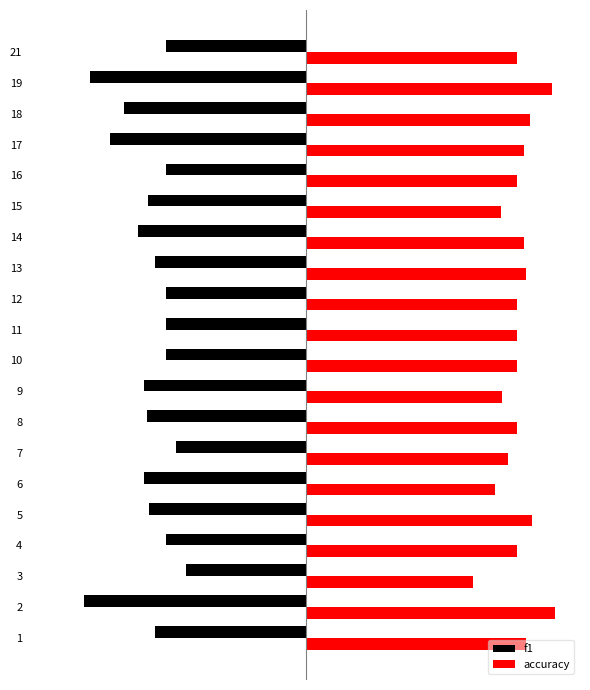

The f1 series shows -0.5 at 10. True or false?

False